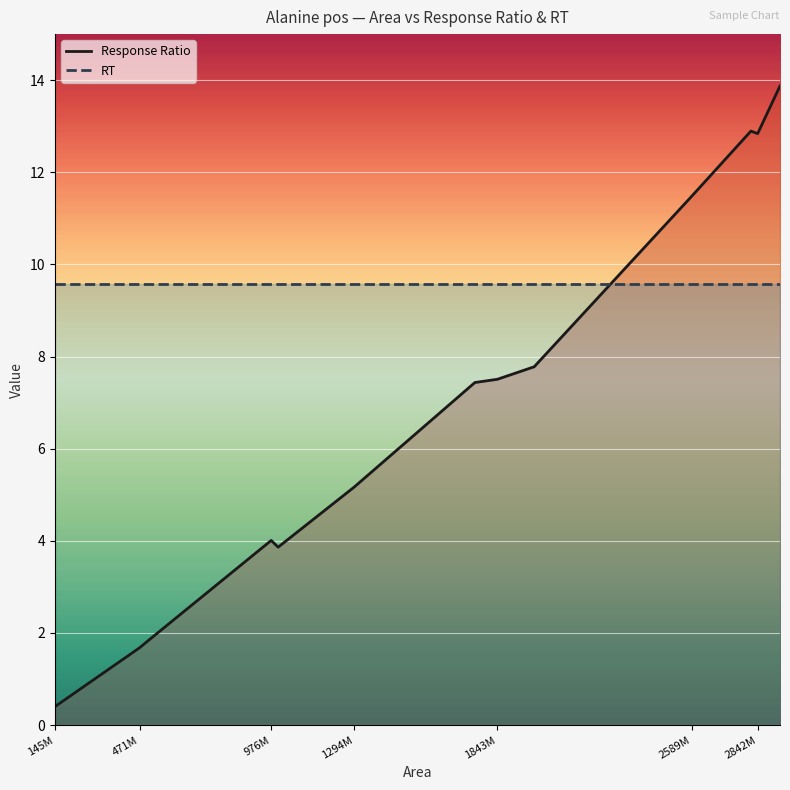

How many data points in Response Ratio are above 7?

7